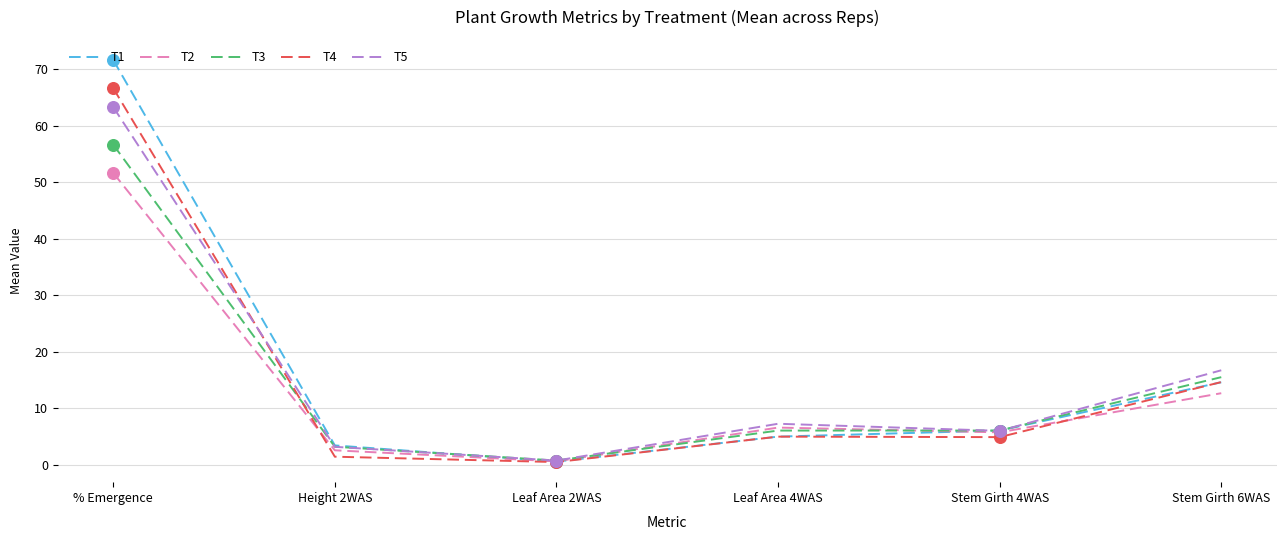

What are all the series names shown in the legend?

T1, T2, T3, T4, T5